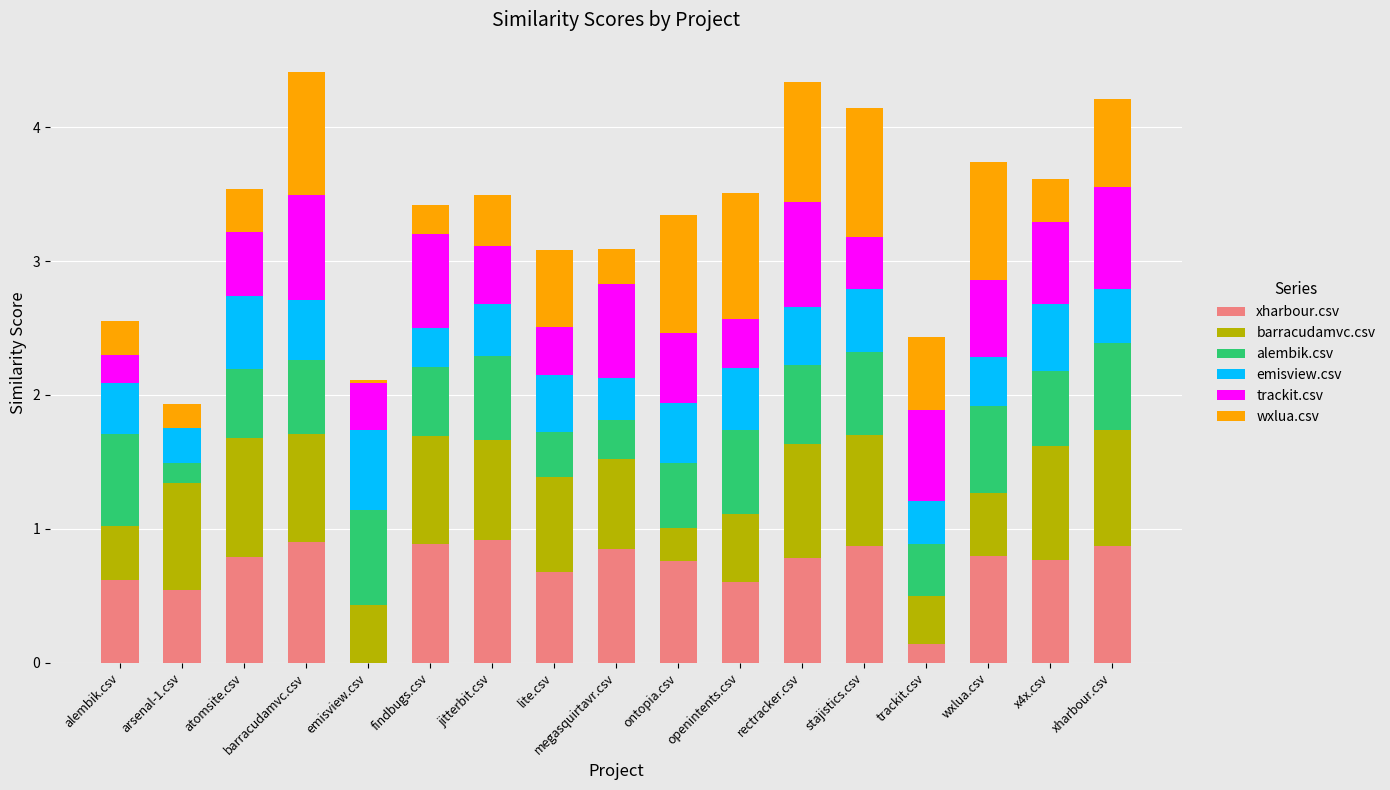

Is it true that xharbour.csv equals 0.5 at atomsite.csv?

False